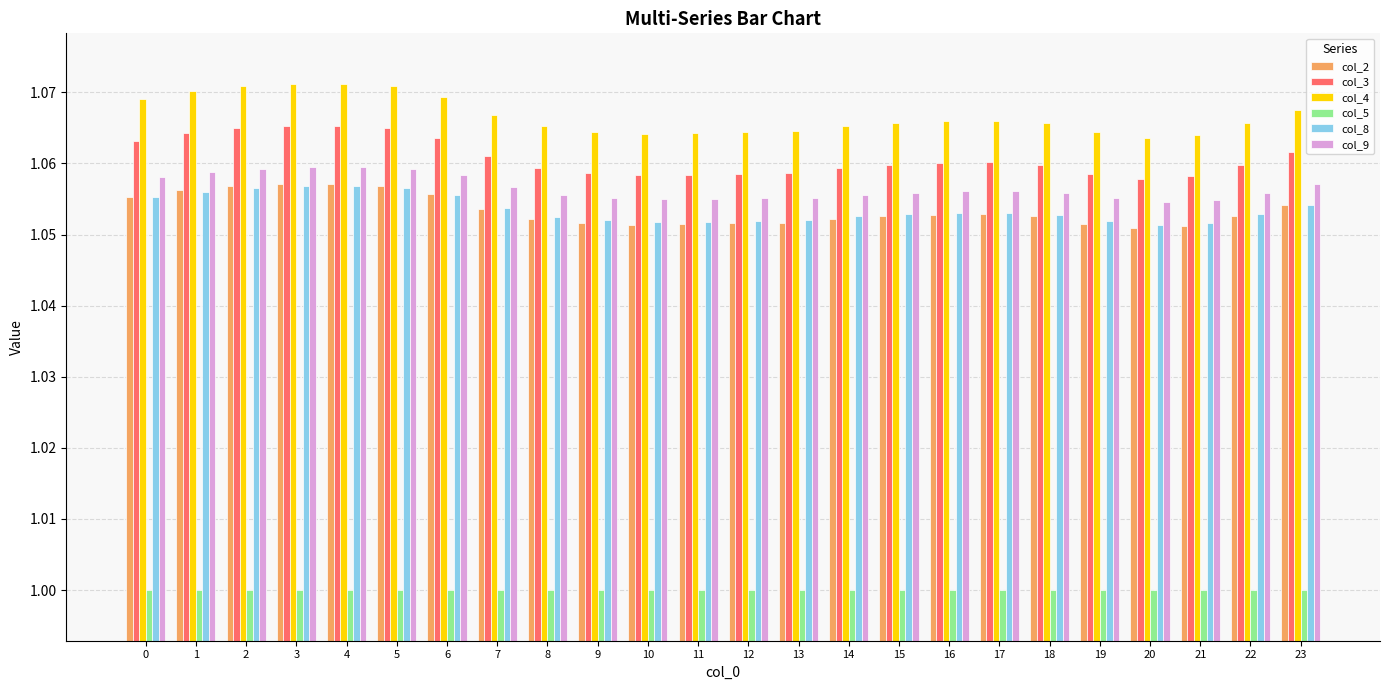

How many bars are there in total?

144